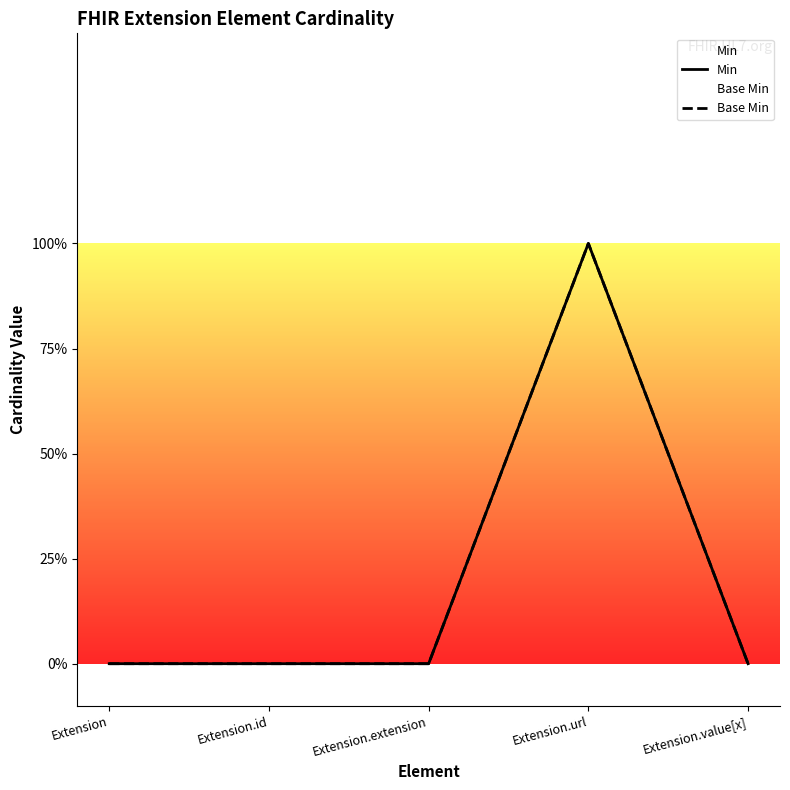

Which series has the widest spread of values?

Min